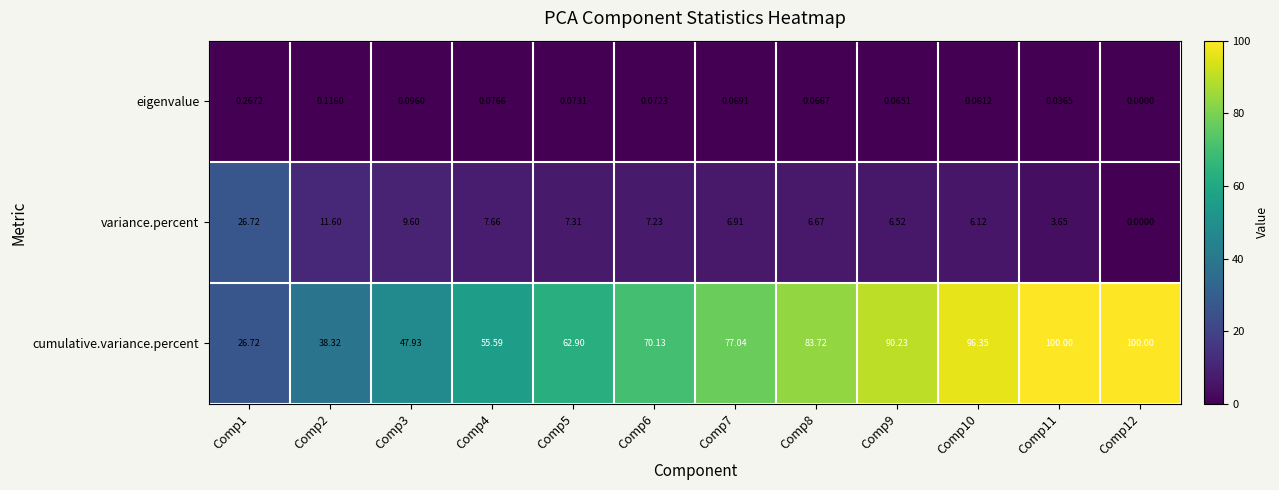

Is the value of cumulative.variance.percent at Comp2 greater than the value of variance.percent at Comp2?

Yes